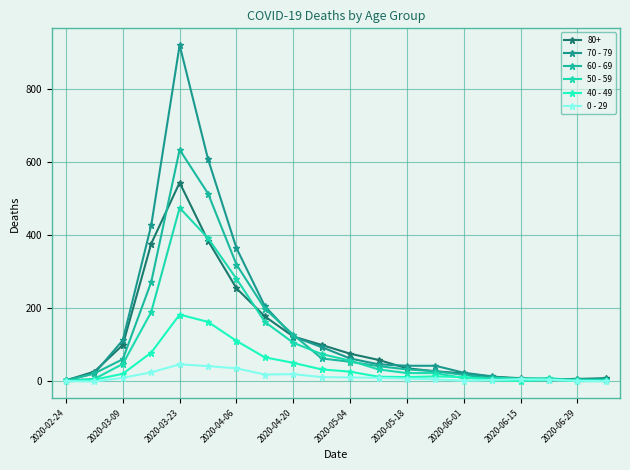

Where does the 60 - 69 series first go above 42?

2020-03-09